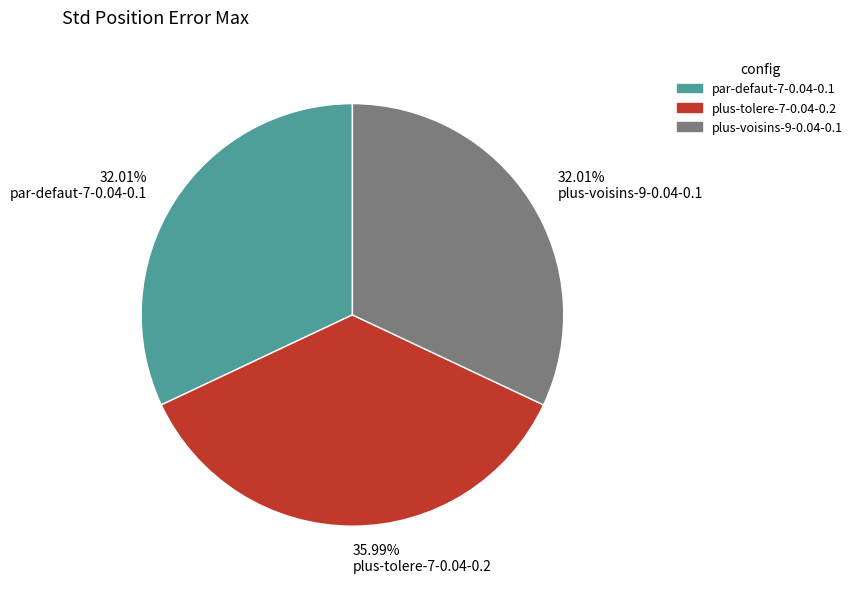

Is it true that plus-voisins-9-0.04-0.1 is 32% of the pie?

True